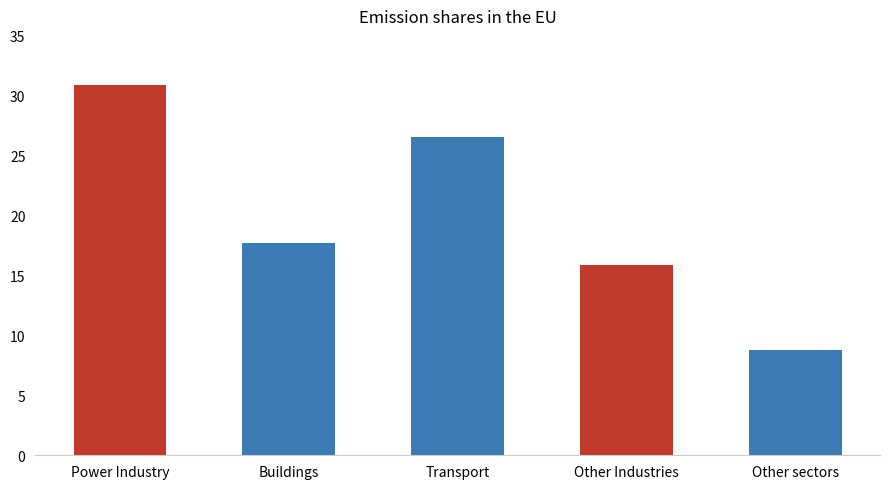

Is it true that the value at Other sectors is 3.0?

False